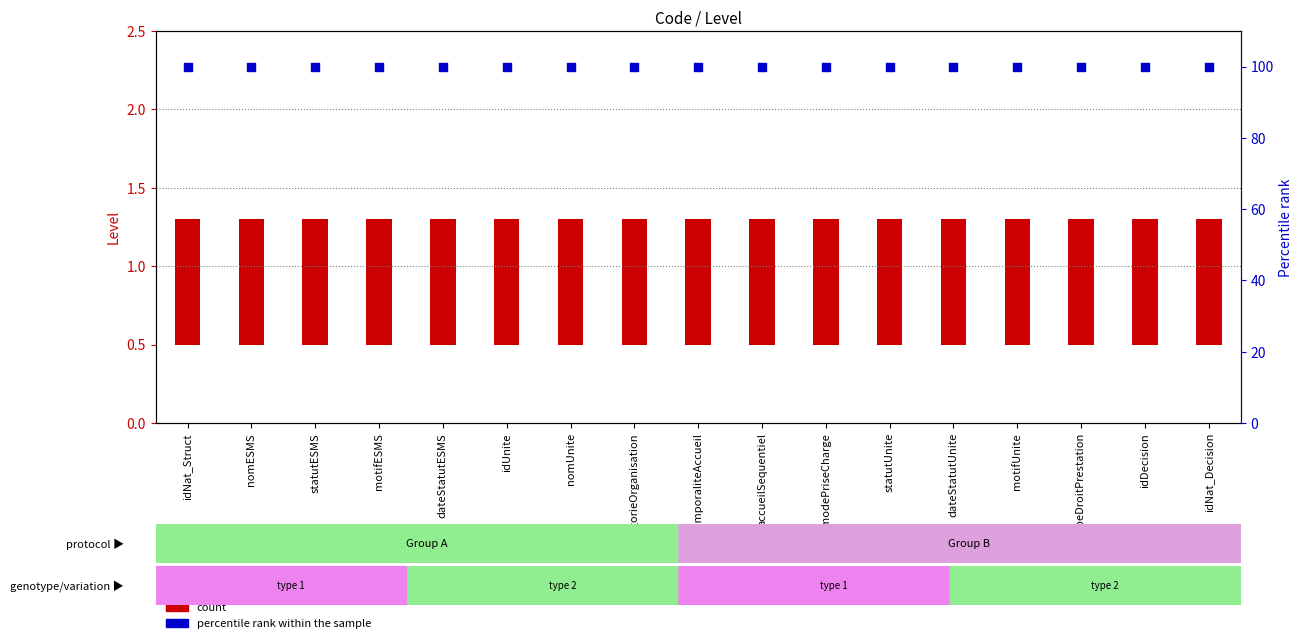

Which series has the largest total across all categories?

percentile rank within the sample